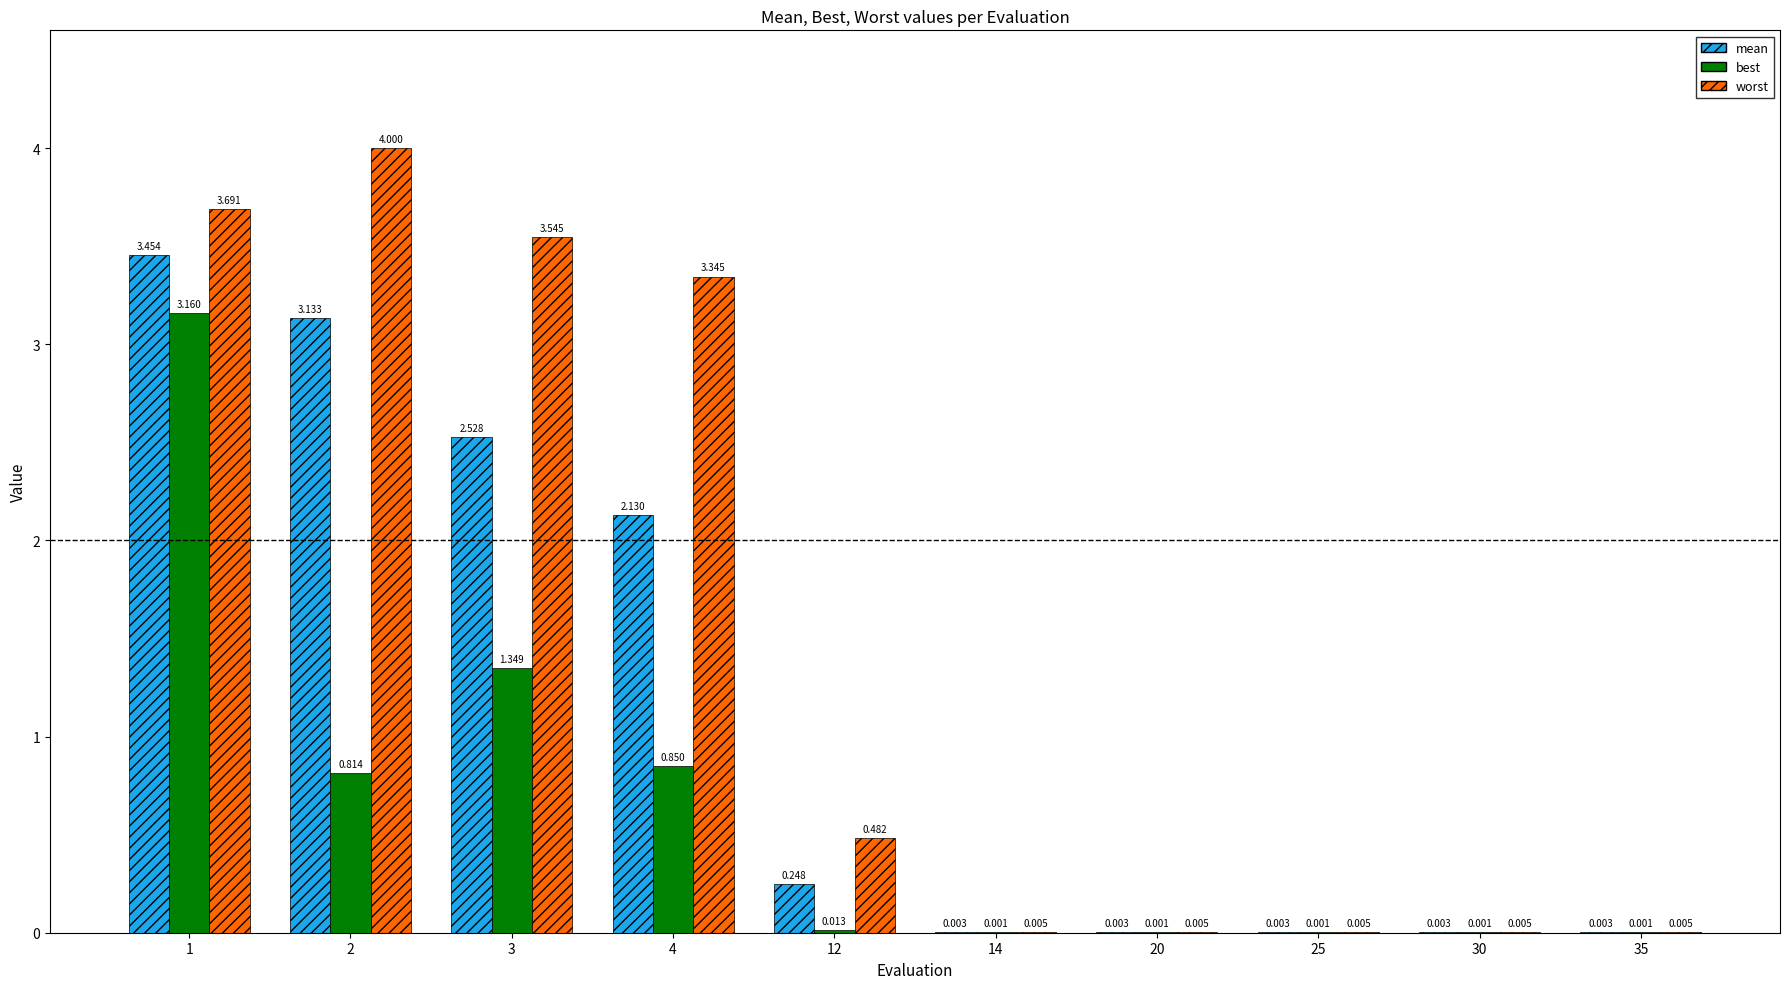

What is the greatest value displayed?

4.0